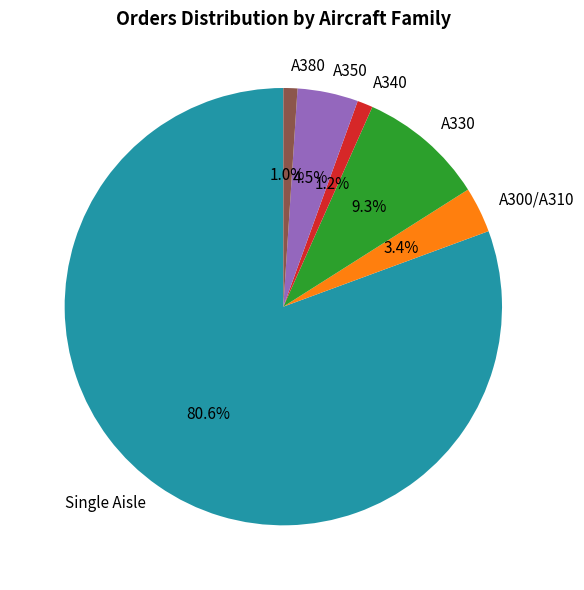

Which has a higher value, A350 or A380?

A350